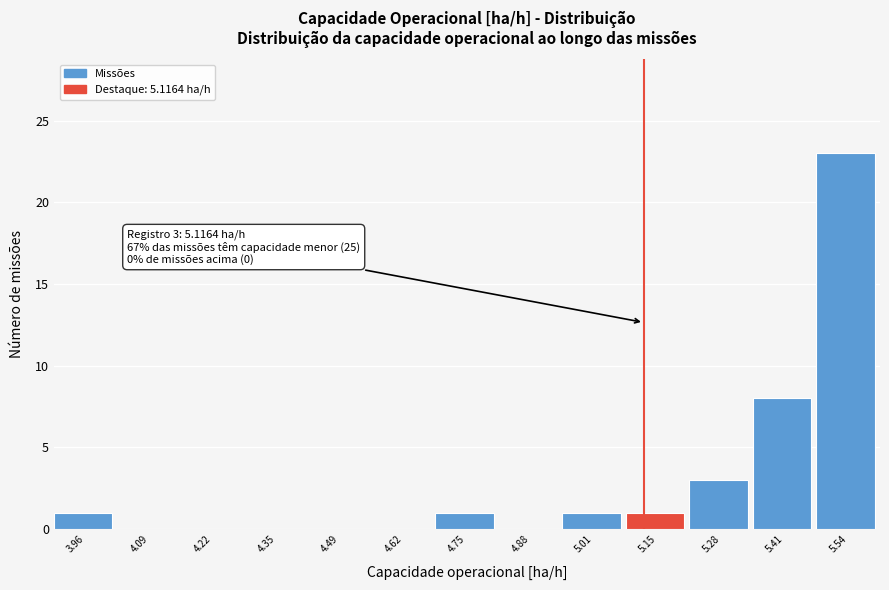

Which range on the x-axis has the tallest bar?

5.48 to 5.60